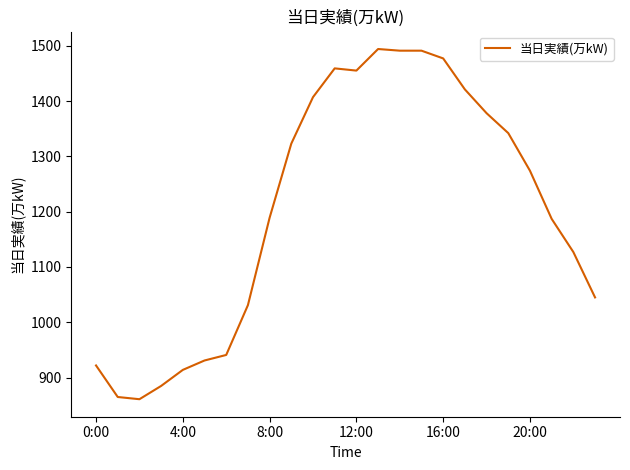

What is the smallest value displayed?

861